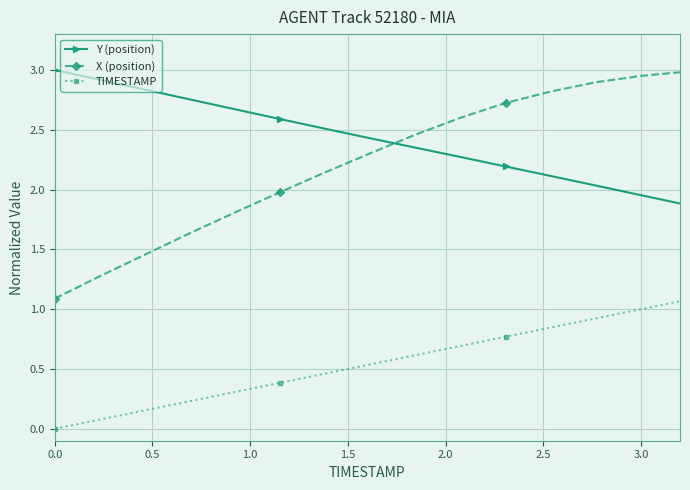

Which series has the largest total across all categories?

X (position)